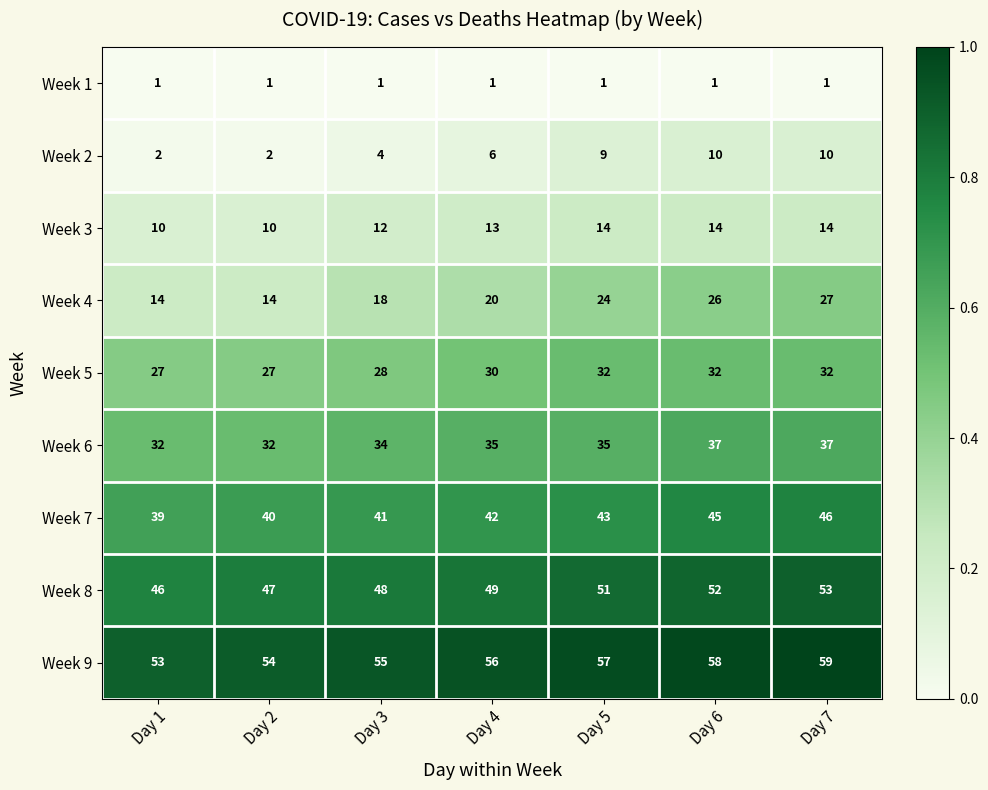

How many Week 7 values are between 40 and 45?

5